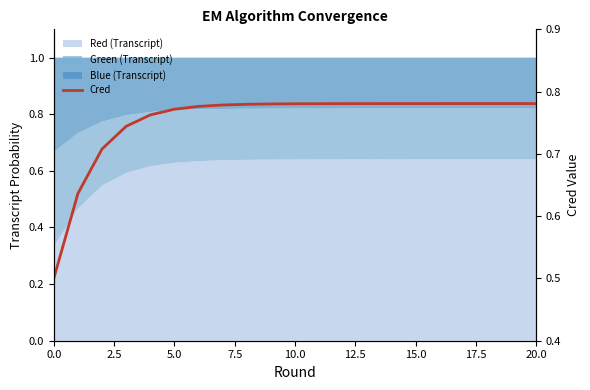

The value at 15 is 1.2. True or false?

False